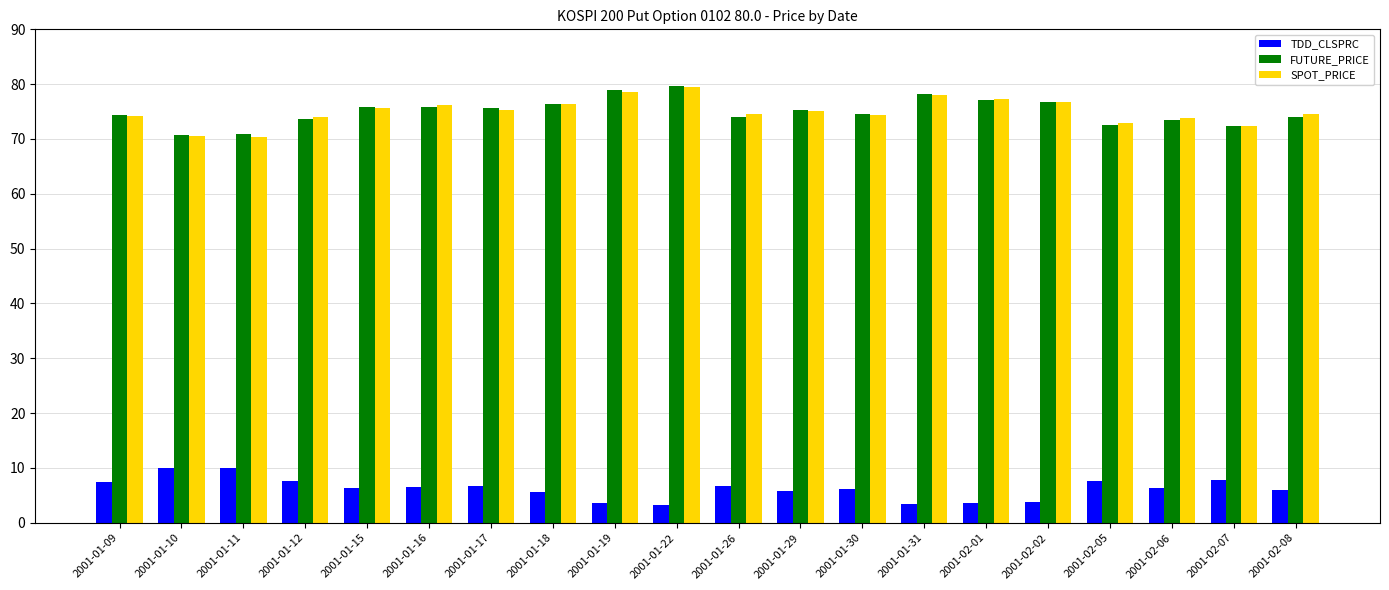

What is the minimum value for SPOT_PRICE?

70.4